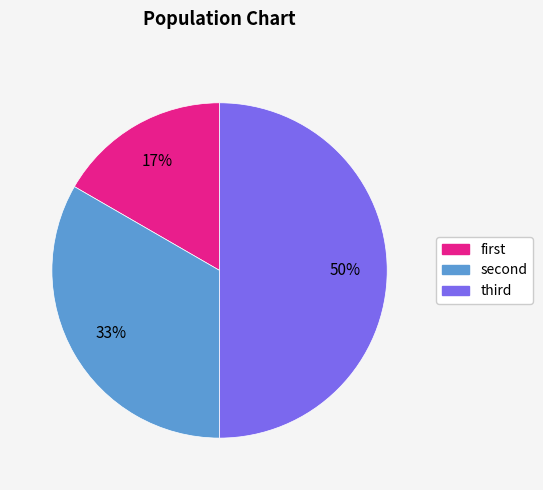

Which category has the biggest portion of the pie?

third